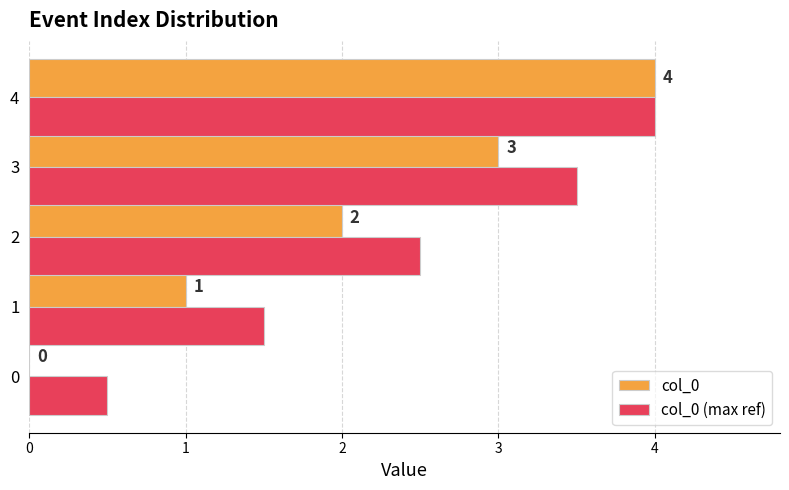

What is the sum of all col_0 (max ref) values?

12.0